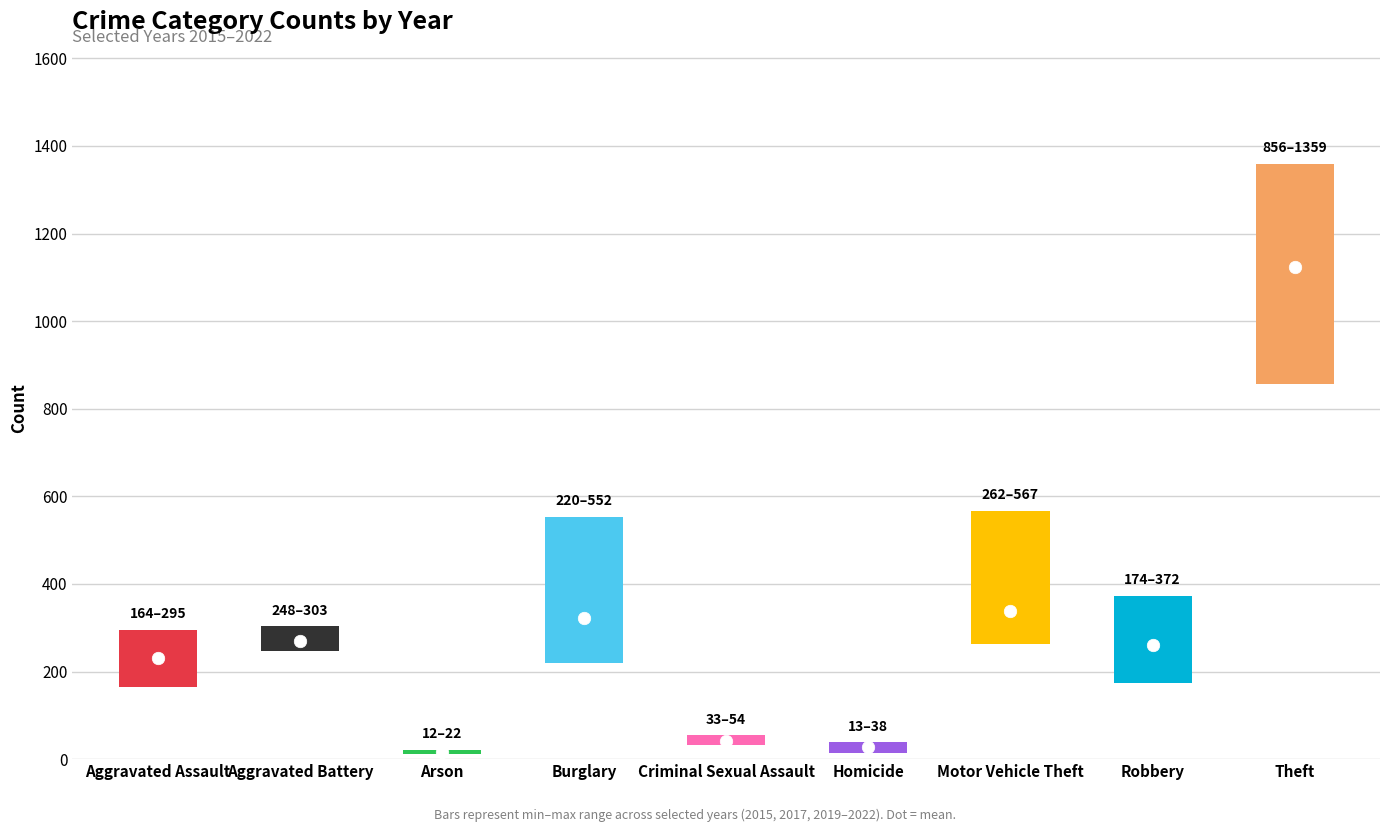

How many groups of bars are there?

9